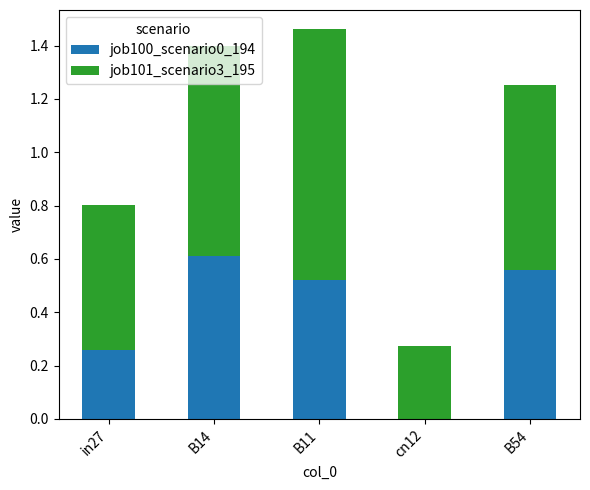

At which label does job100_scenario0_194 reach its peak?

B14